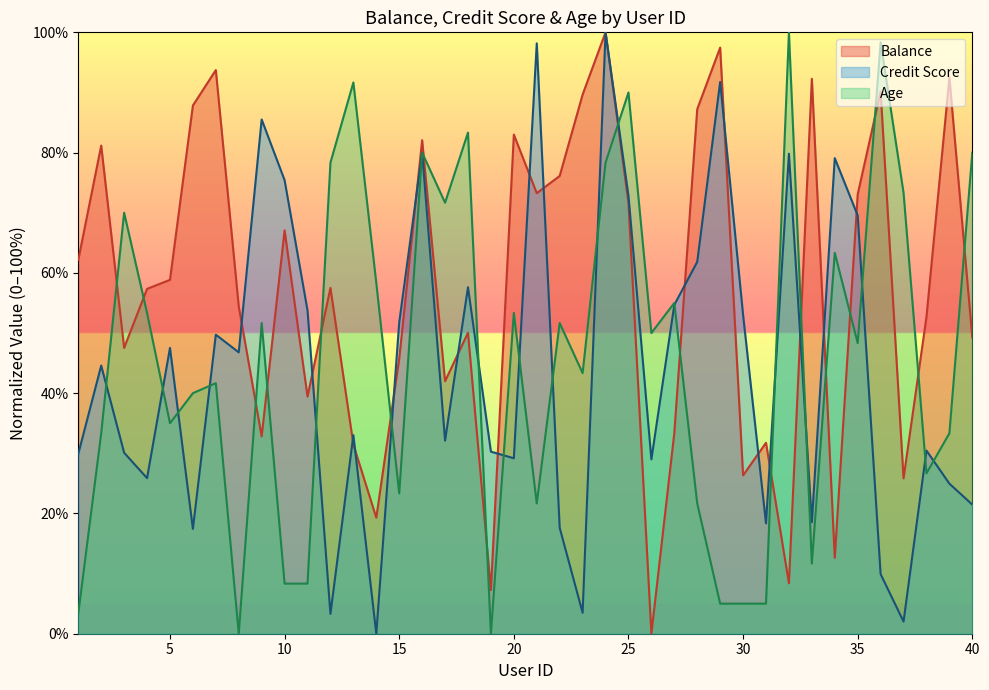

True or false: Credit Score has a value of 25.9 at 4.

True